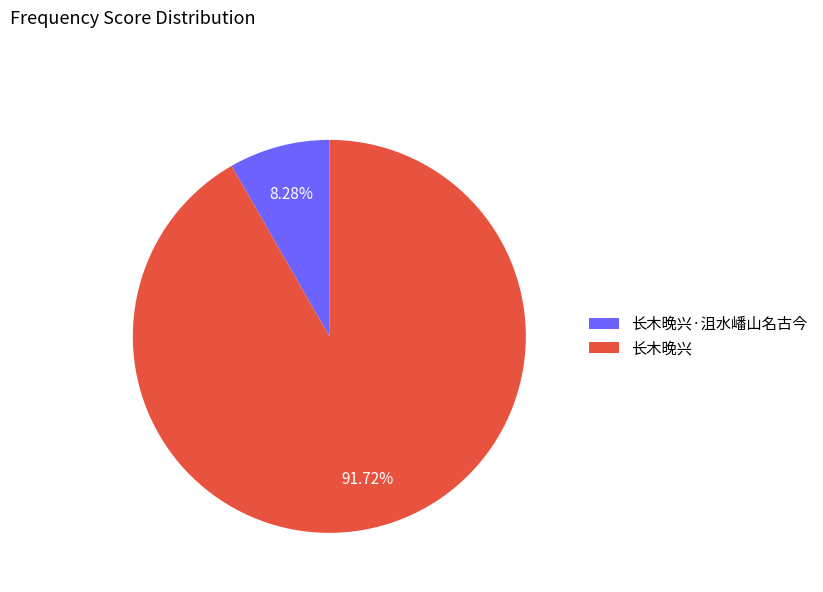

What percentage is the 长木晚兴·沮水嶓山名古今 slice, to the nearest percent?

8%